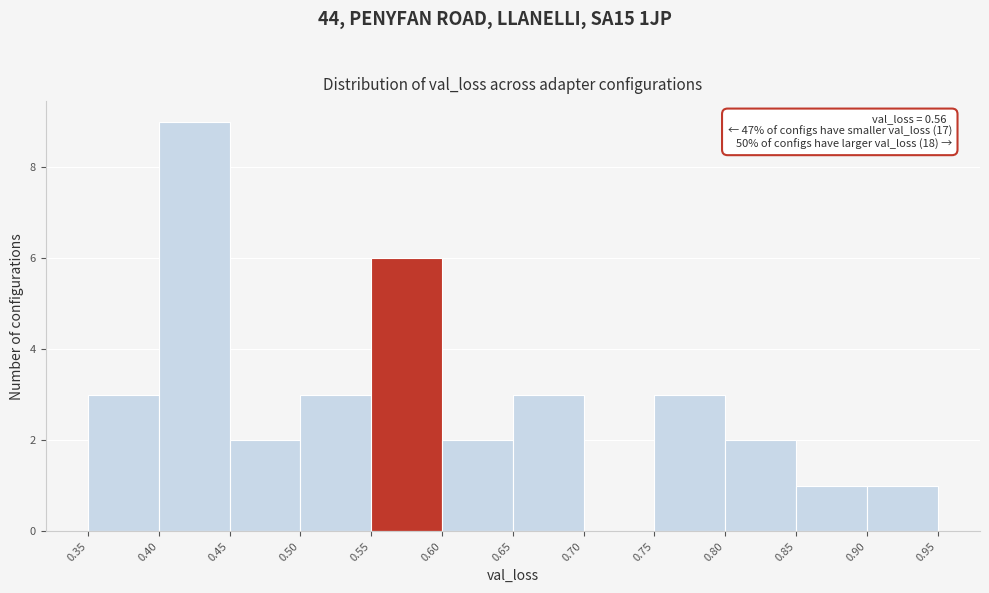

Over which range of the x-axis is the bar tallest?

0.40 to 0.45